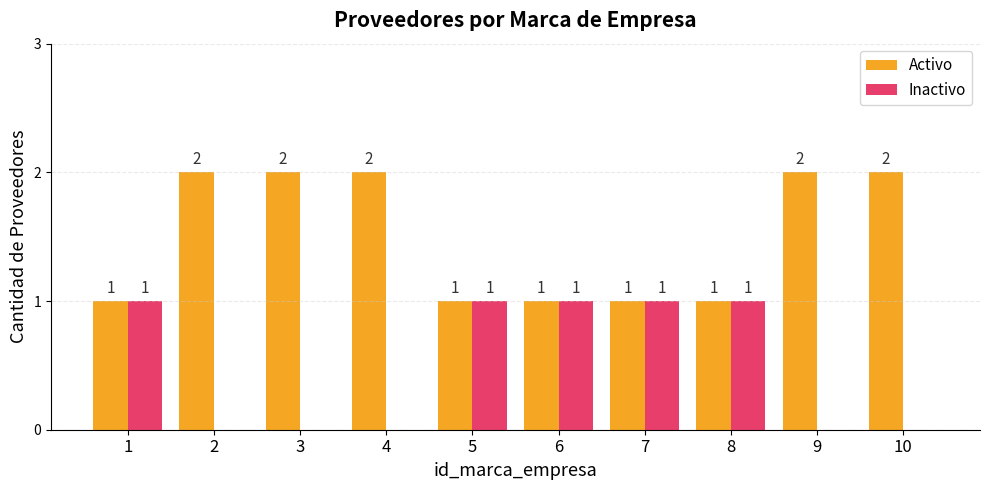

What is the sum of all Inactivo values?

5